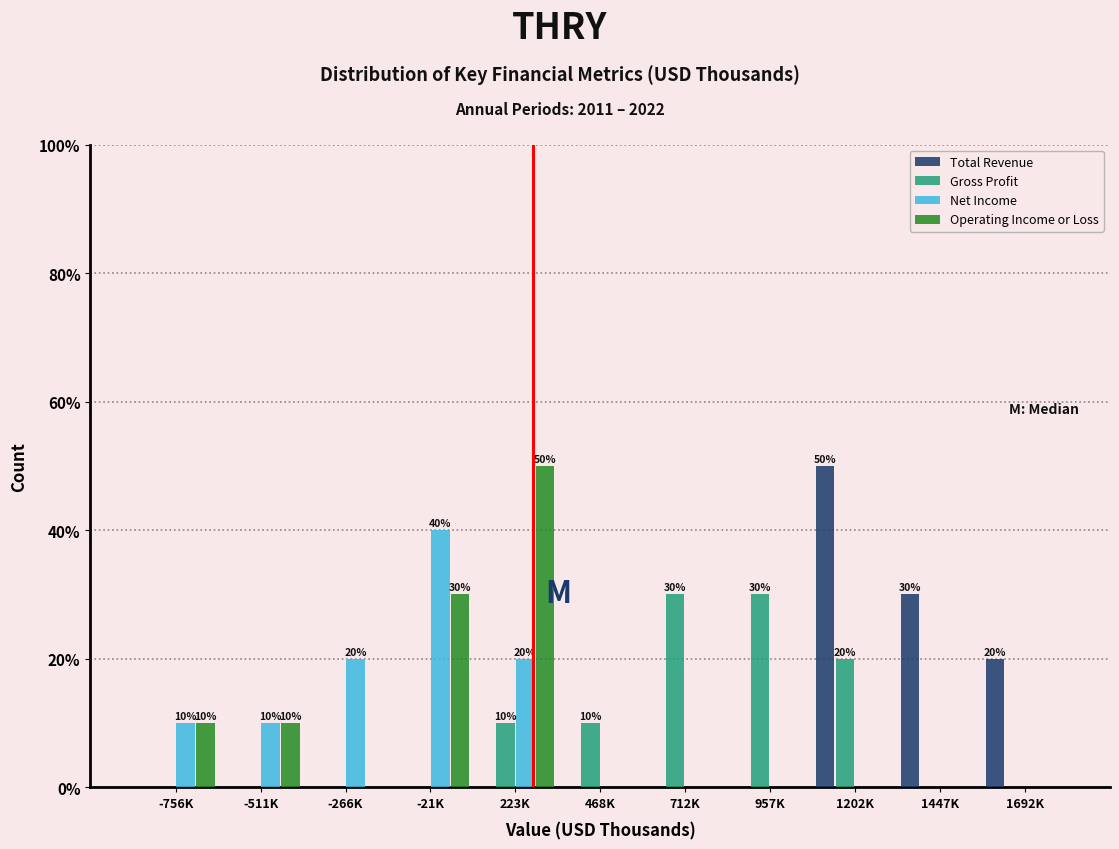

What is the sum of the Net Income values at 468K and -511K?

10